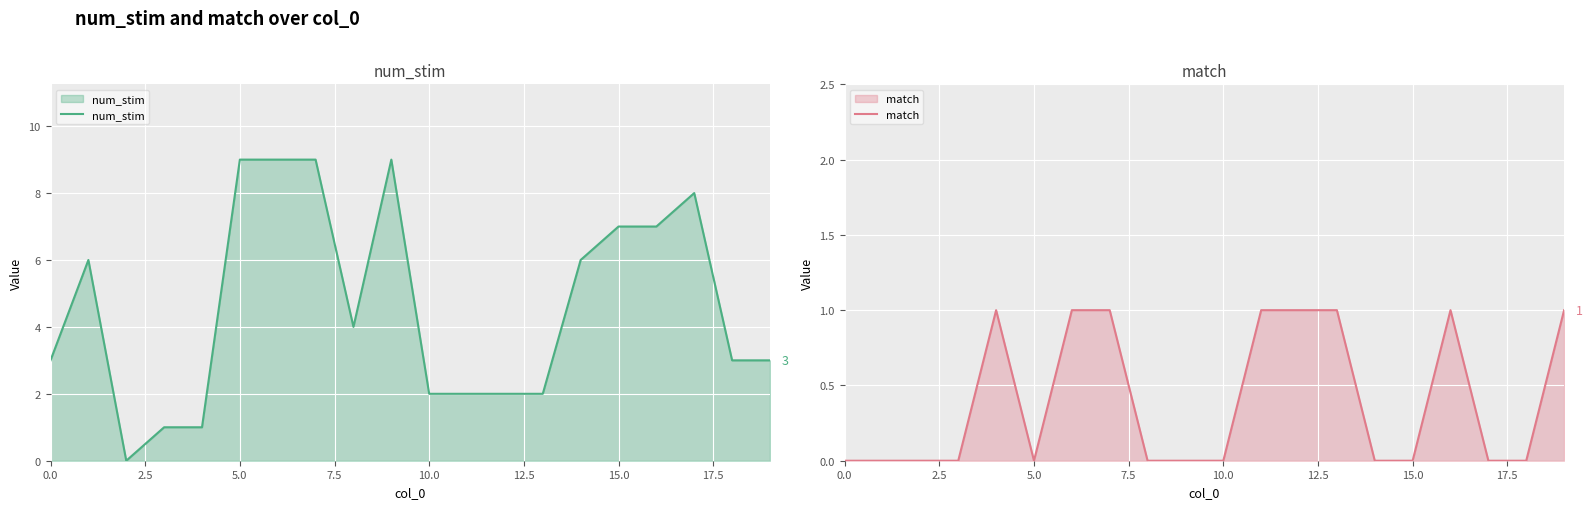

True or false: num_stim and match cross at least once.

False